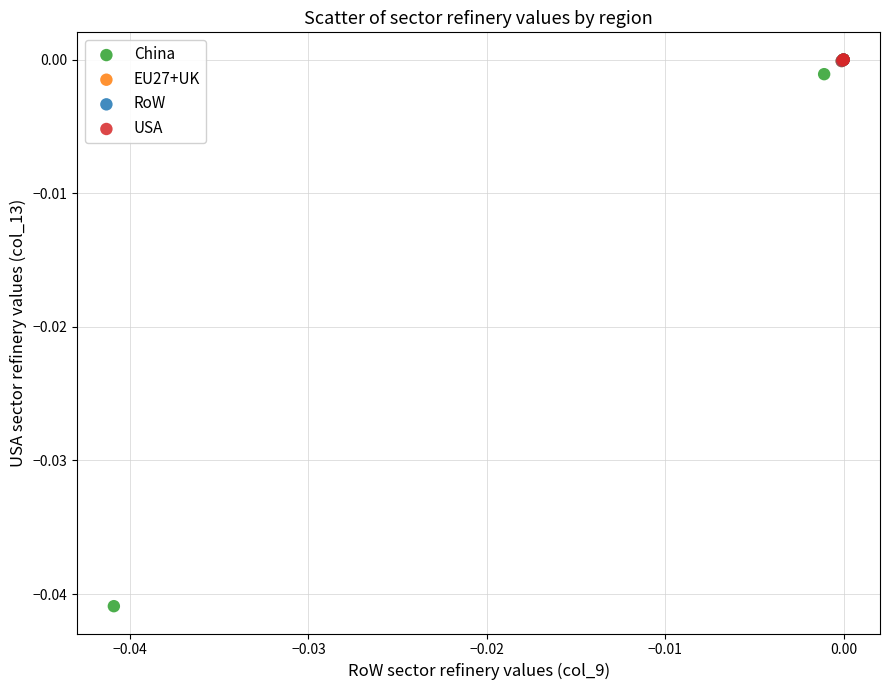

Which series contains the lowest Y value?

China